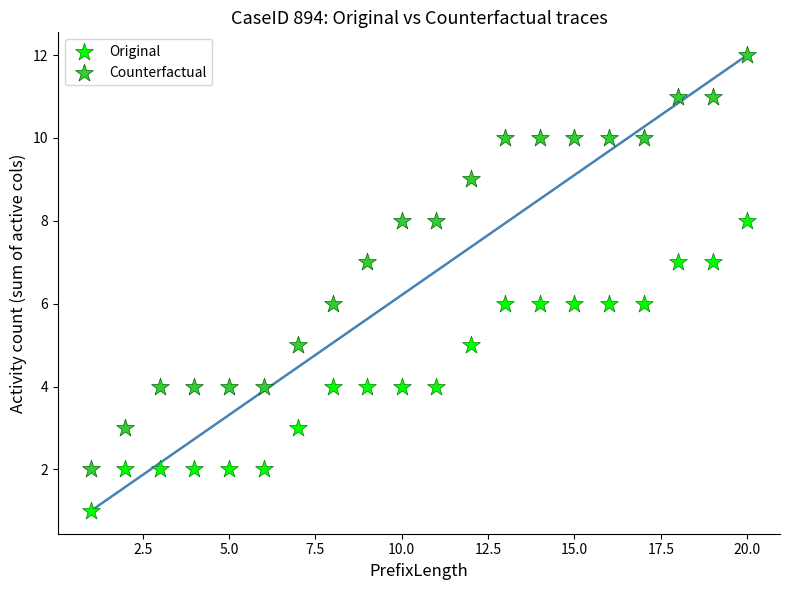

What are all the series names shown in the legend?

Original, Counterfactual